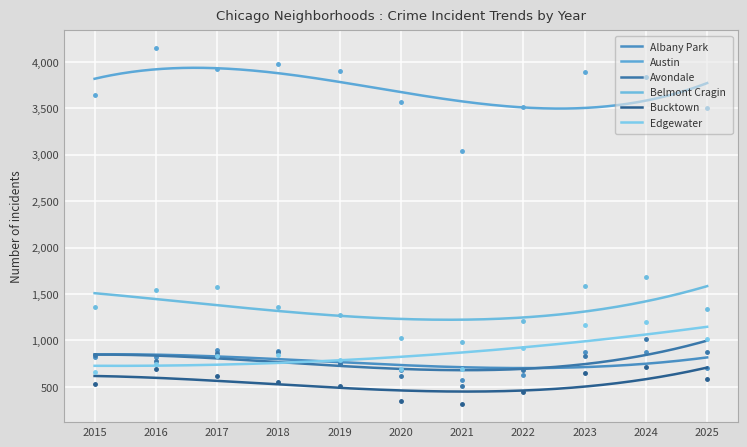

What is the total value across all series at 2024?

9309